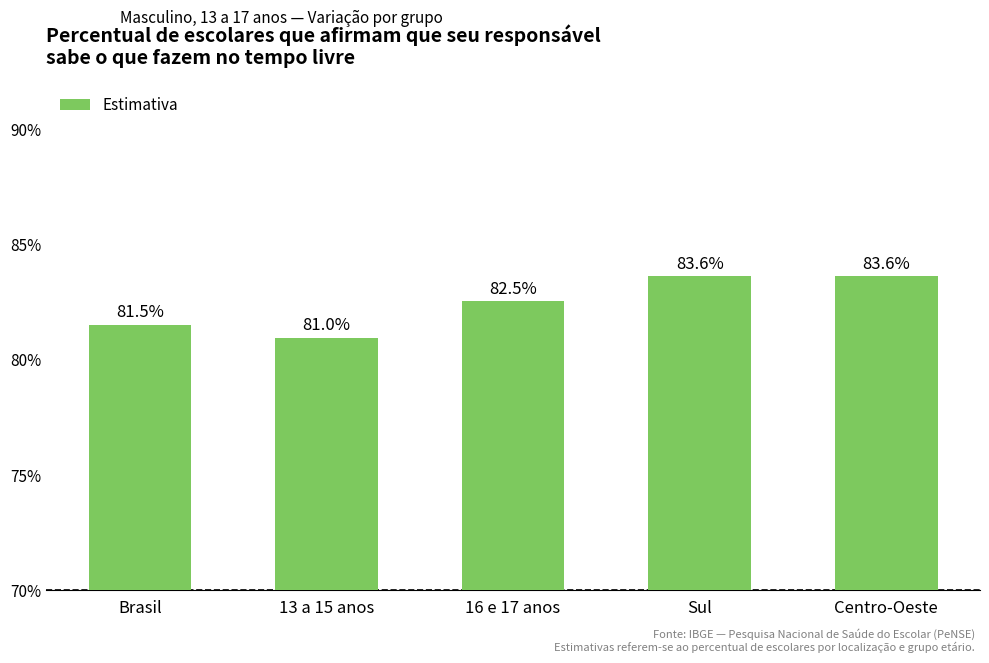

What is the change in value from 16 e 17 anos to Sul?

+1.1